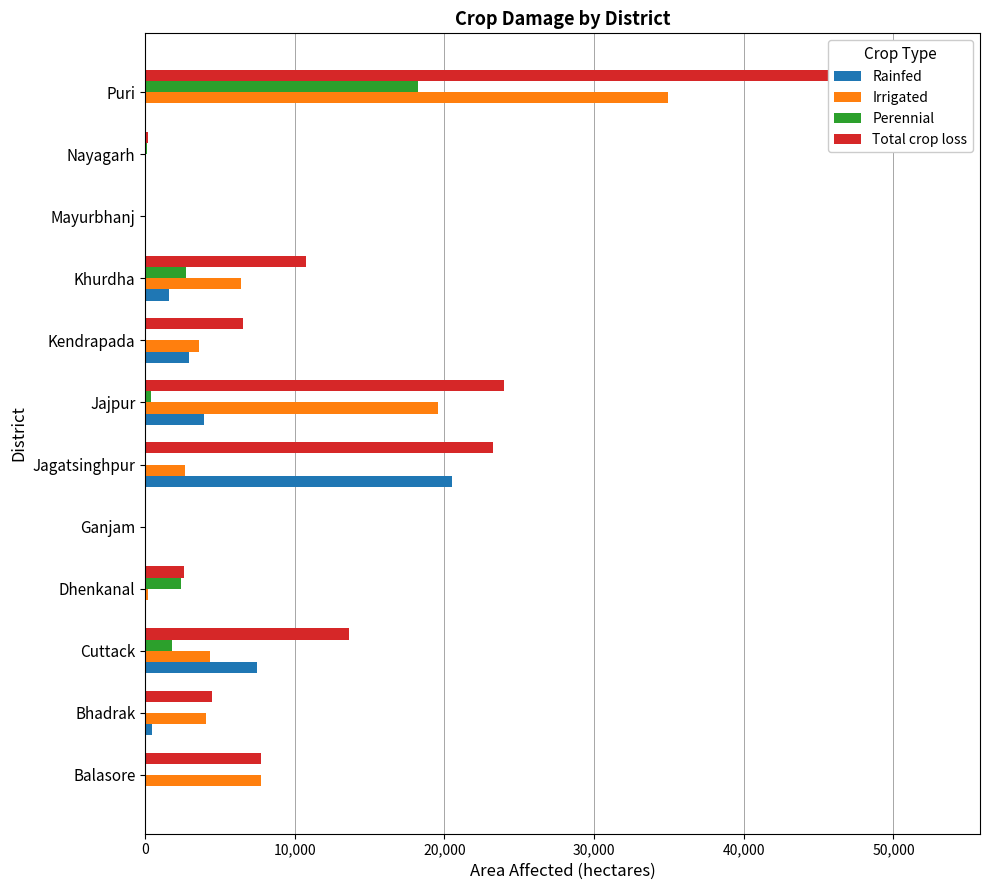

Are the bars grouped side by side (vs. stacked)?

Yes